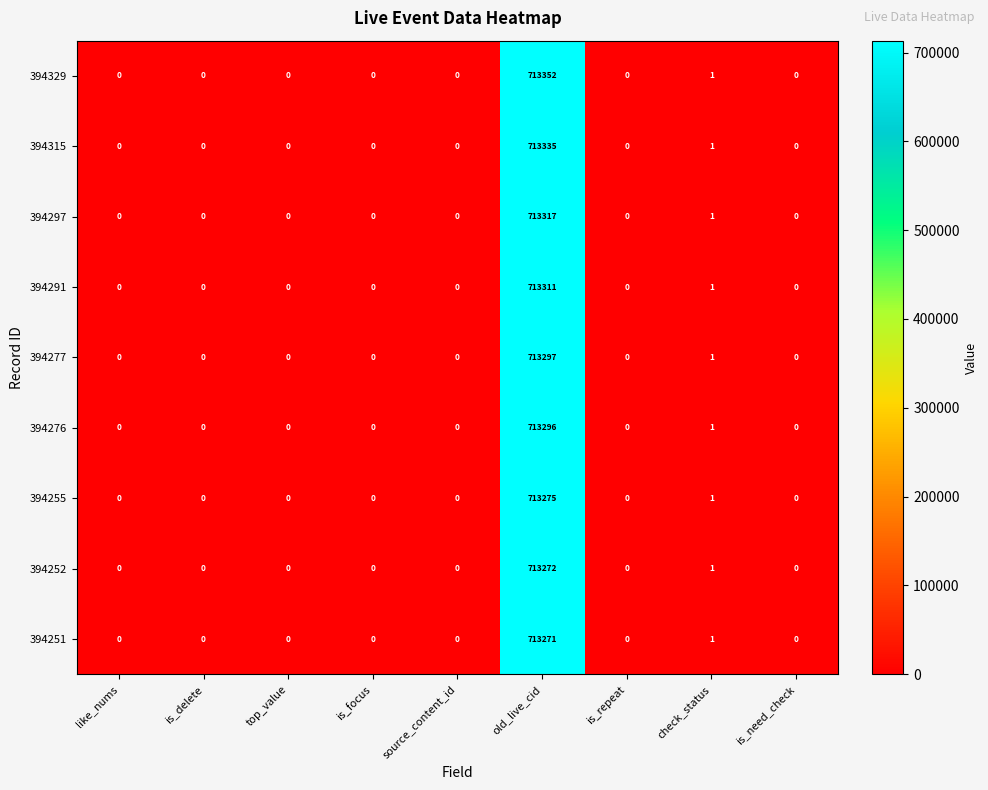

At how many categories does at least one series exceed 108586?

1